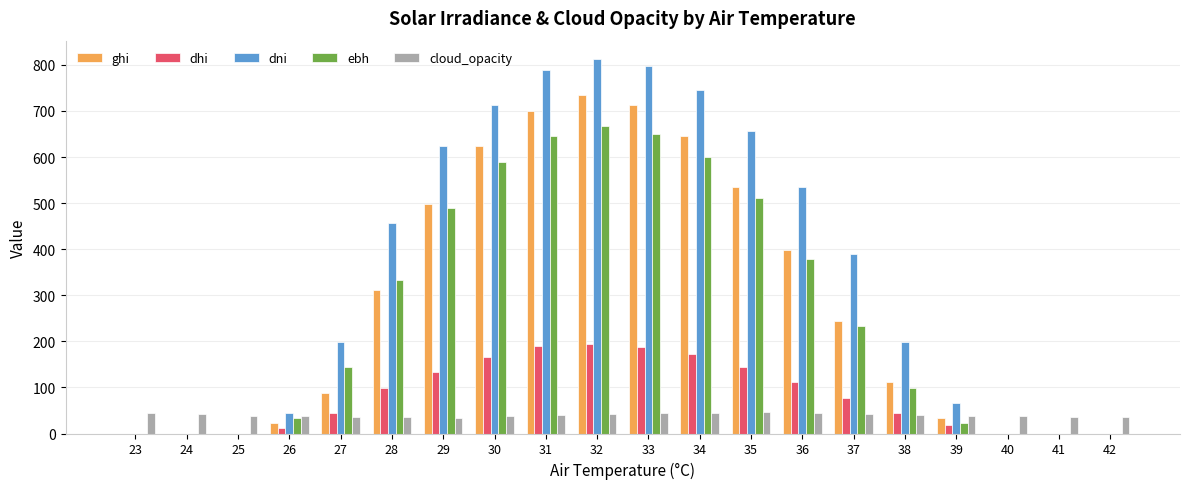

Count the number of data series in this chart.

5